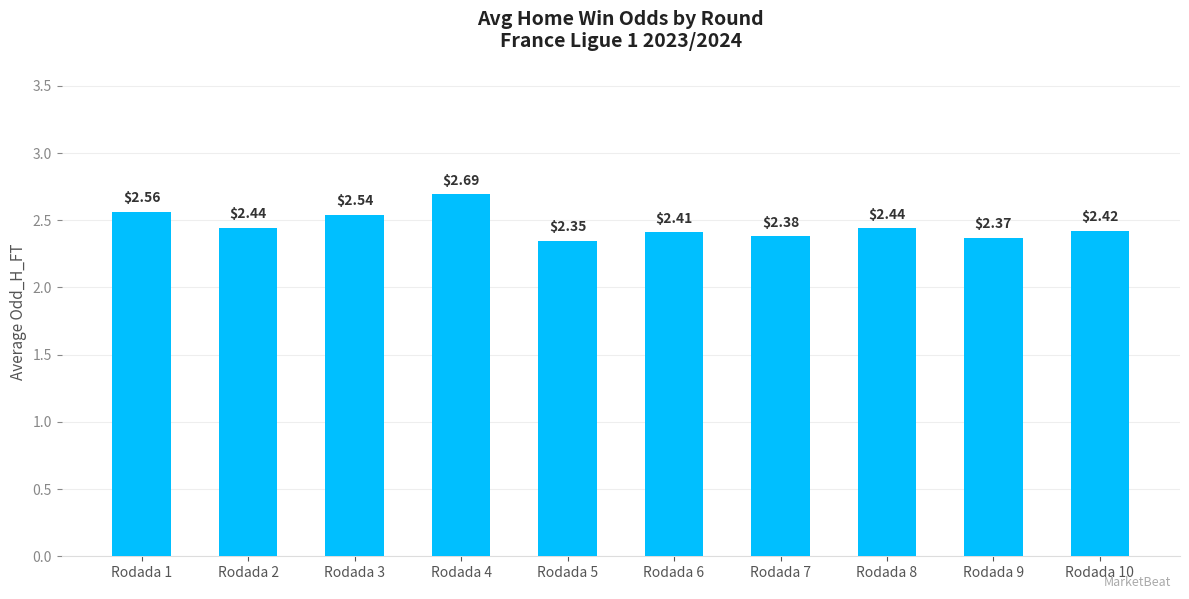

What is the difference between the maximum and minimum values?

0.3